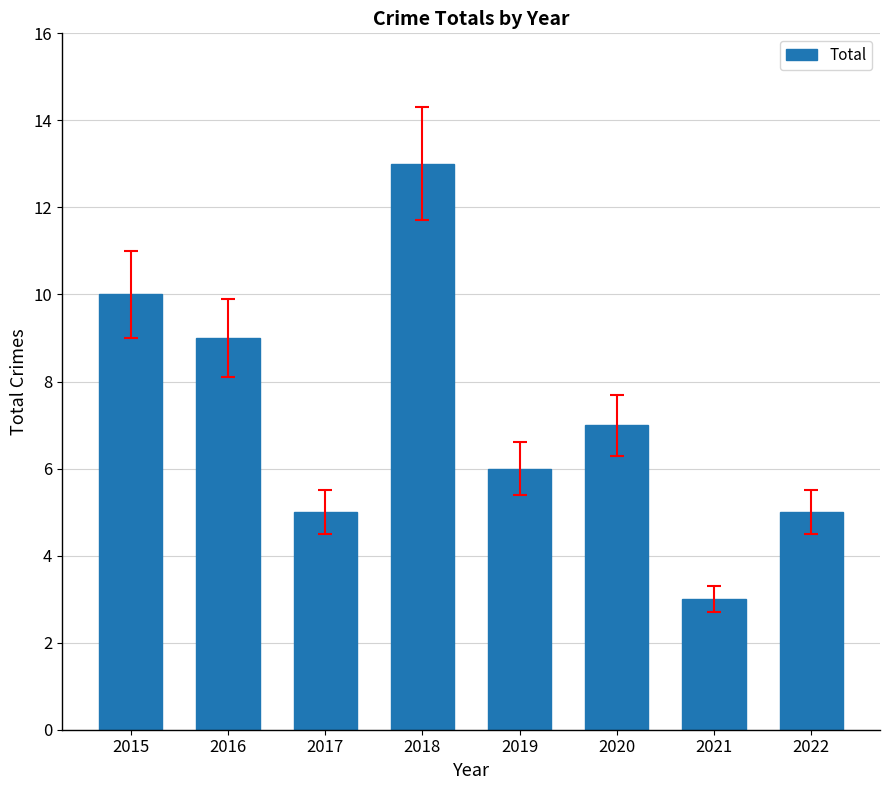

Reading right to left, list all the values displayed in this chart.

5	3	7	6	13	5	9	10